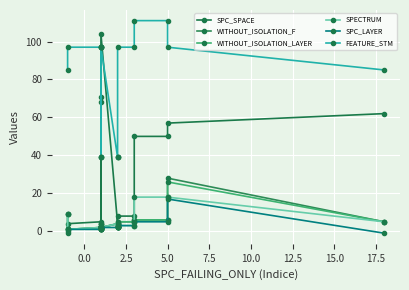

Reading left to right, list all the values displayed in this chart.

SPC_SPACE: 0	4	5	68	71	4	4	4	1	104	4	4	4	8	8	50	50	57	62
WITHOUT_ISOLATION_F: 9	1	2	2	2	2	2	2	2	2	4	2	2	5	5	6	6	28	5
WITHOUT_ISOLATION_LAYER: 9	1	2	2	2	2	2	2	2	2	4	2	2	5	5	6	6	26	5
SPECTRUM: 9	1	2	2	2	2	2	2	2	2	4	2	2	3	3	18	18	18	5
SPC_LAYER: -1	1	1	1	1	1	1	1	1	2	2	2	2	3	3	5	5	17	-1
FEATURE_STM: 85	97	97	97	97	39	97	39	39	97	39	39	39	97	97	111	111	97	85